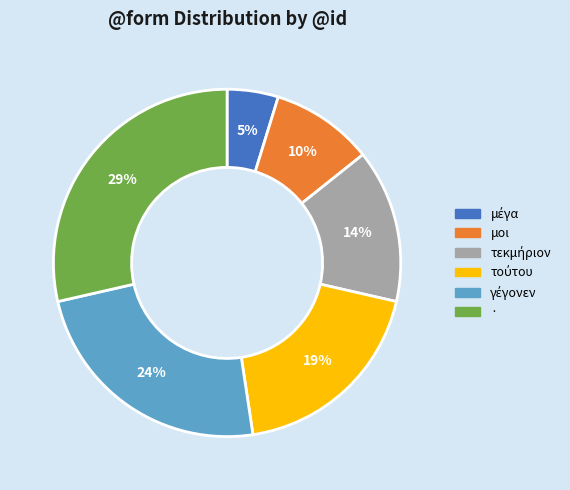

Which category has the biggest portion of the pie?

·